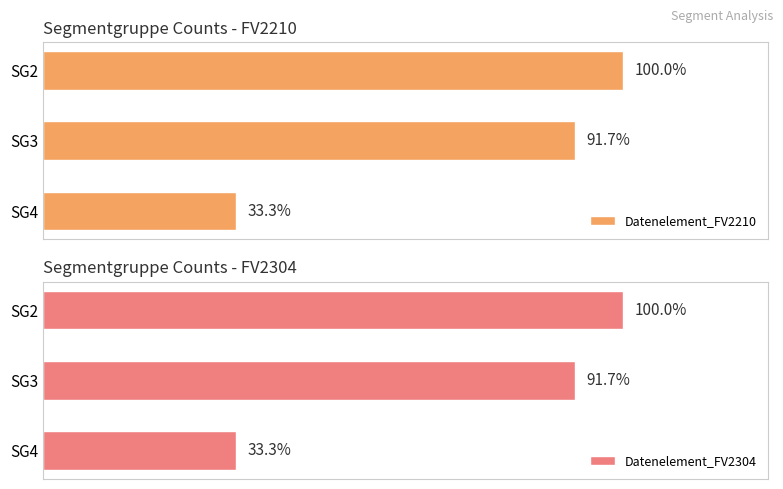

How many data points in Datenelement_FV2304 are above 11?

1